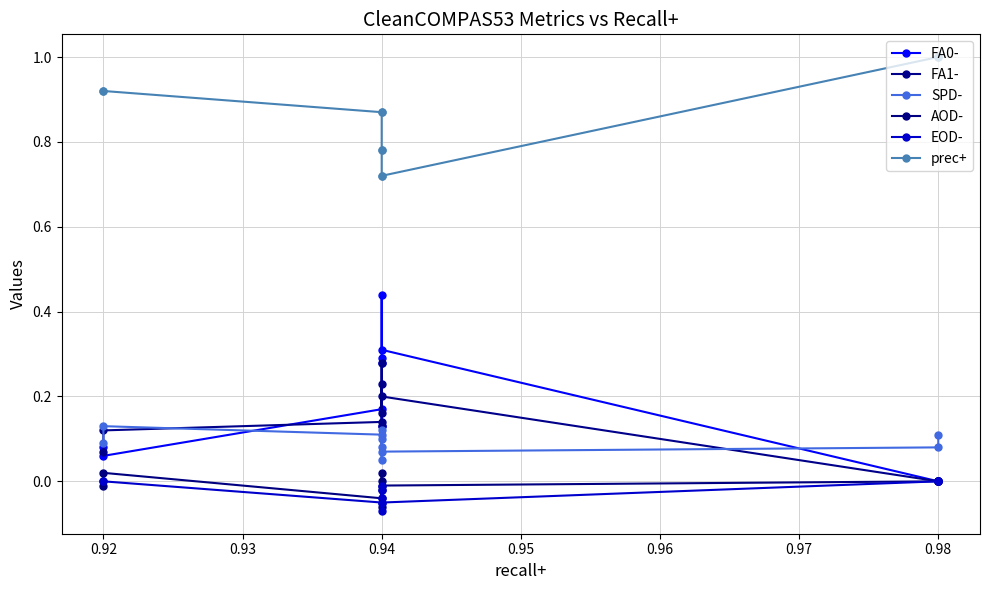

Which series has the largest total across all categories?

prec+